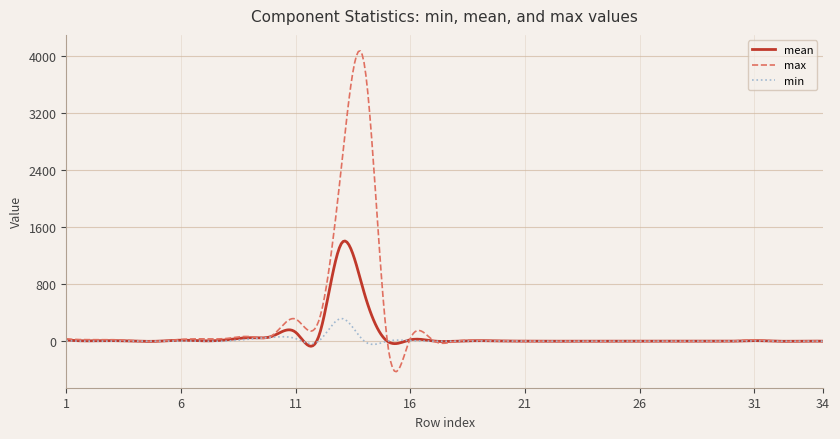

Does the chart display data point markers on the line(s)?

No